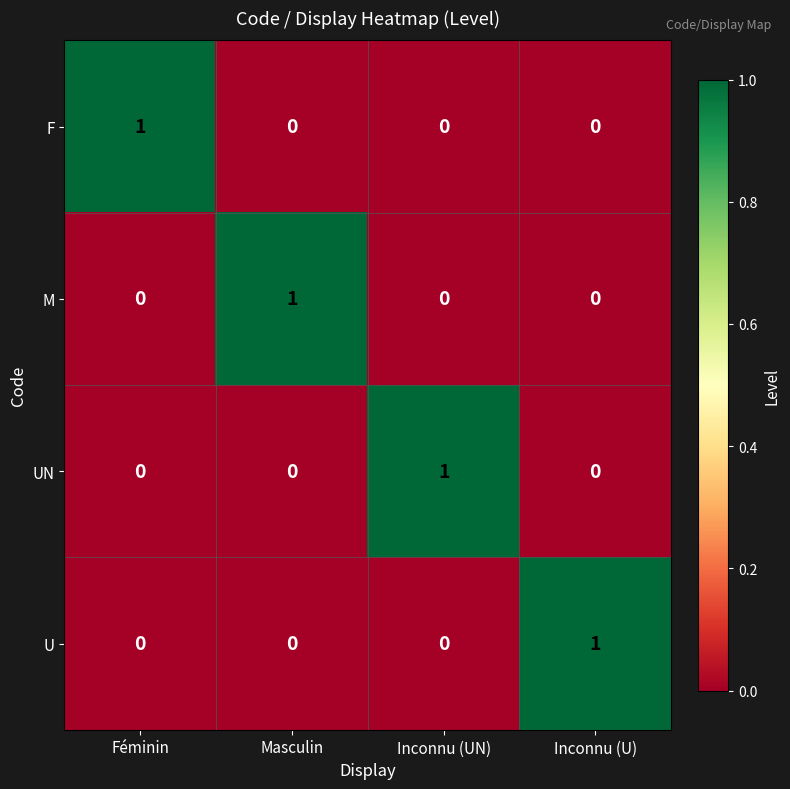

At which label does M reach its peak?

Masculin